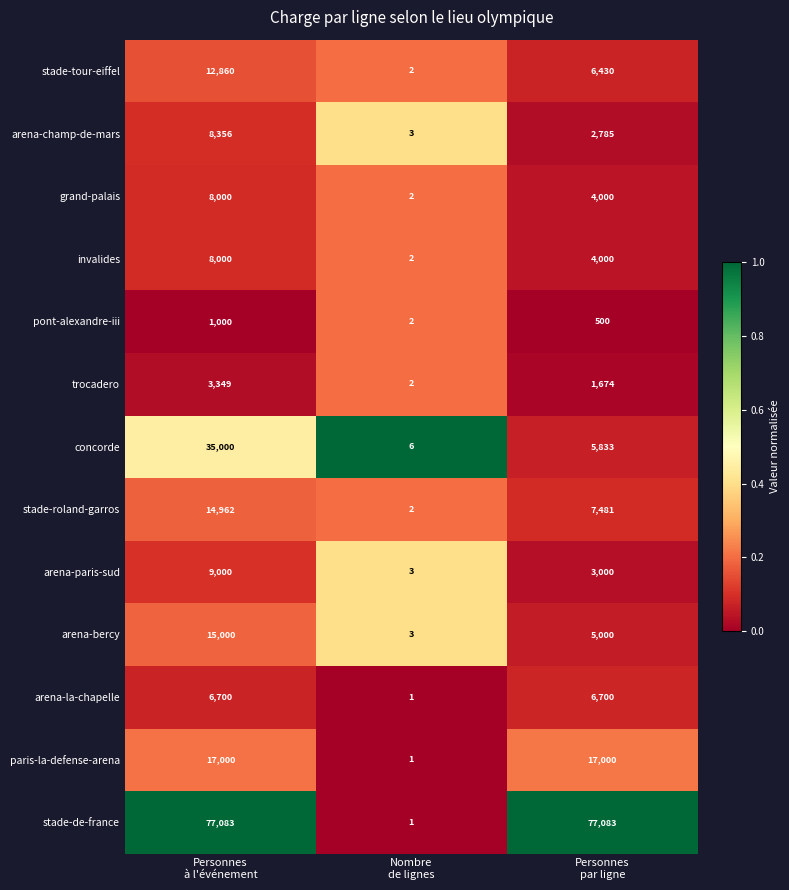

What is the greatest value displayed?

77083